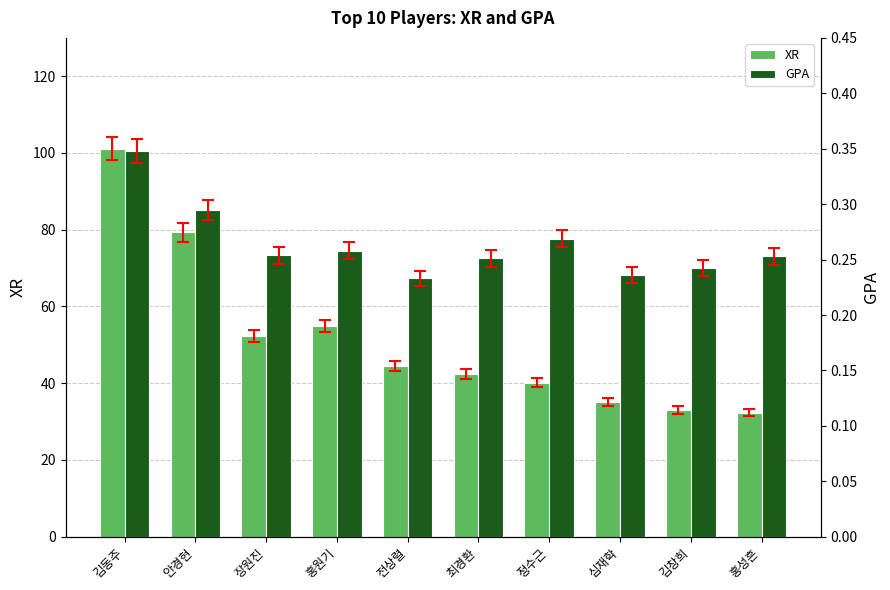

What is the difference between the maximum and minimum values in the XR series?

68.8